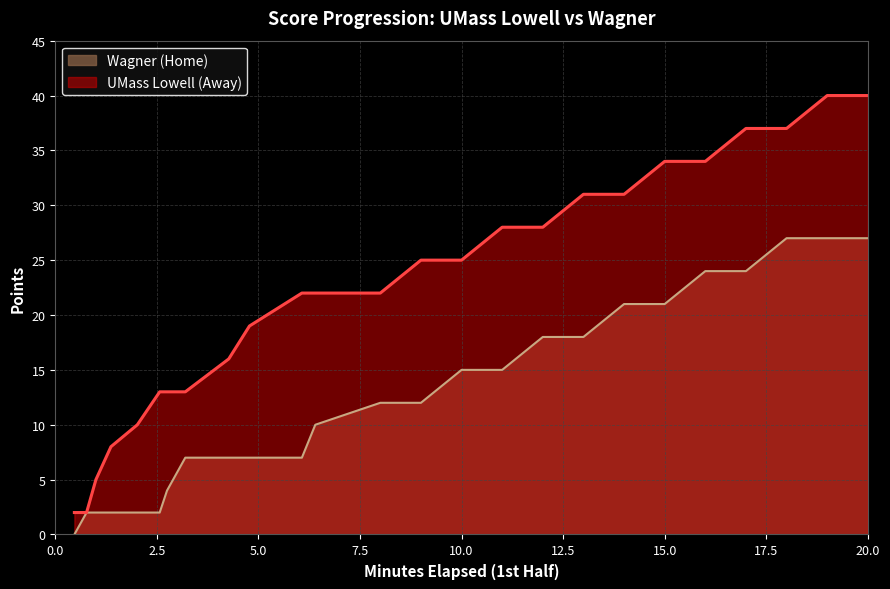

The value of Wagner (Home) at 20.0 is 6. True or false?

False